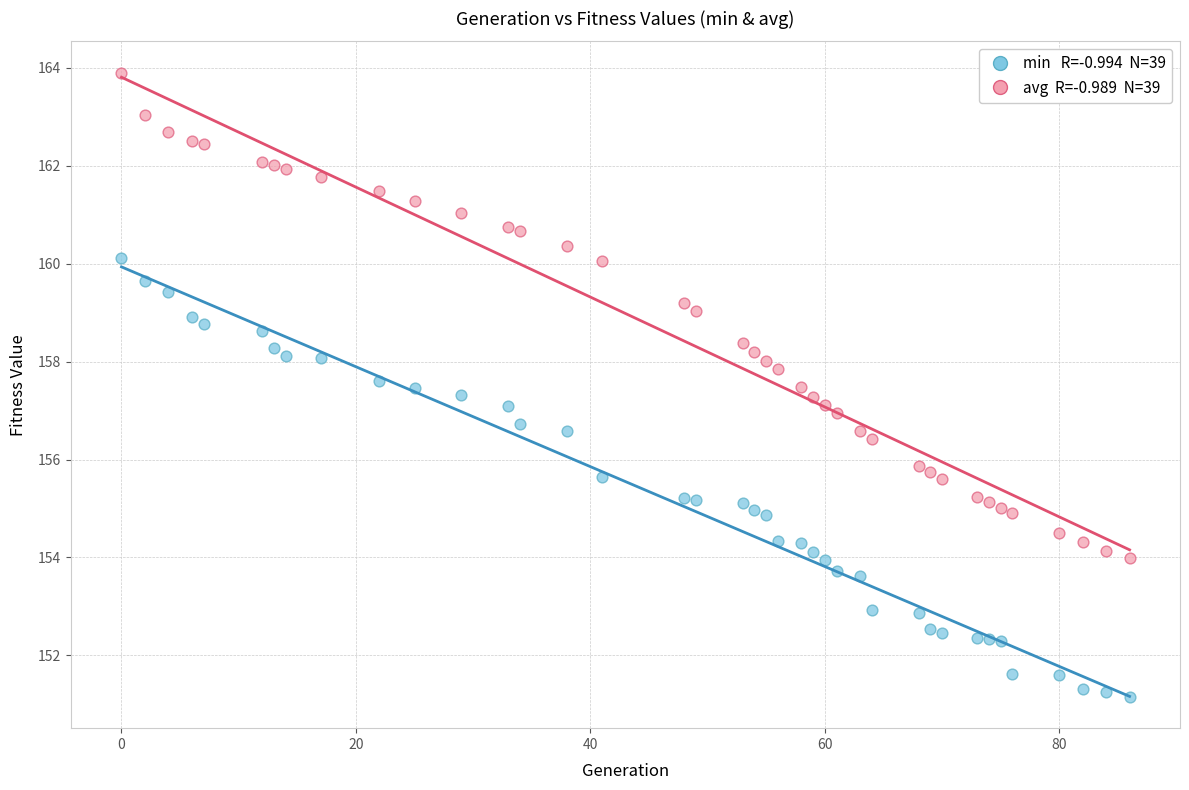

Across all data points, what is the range of Y values (max minus min)?

12.8